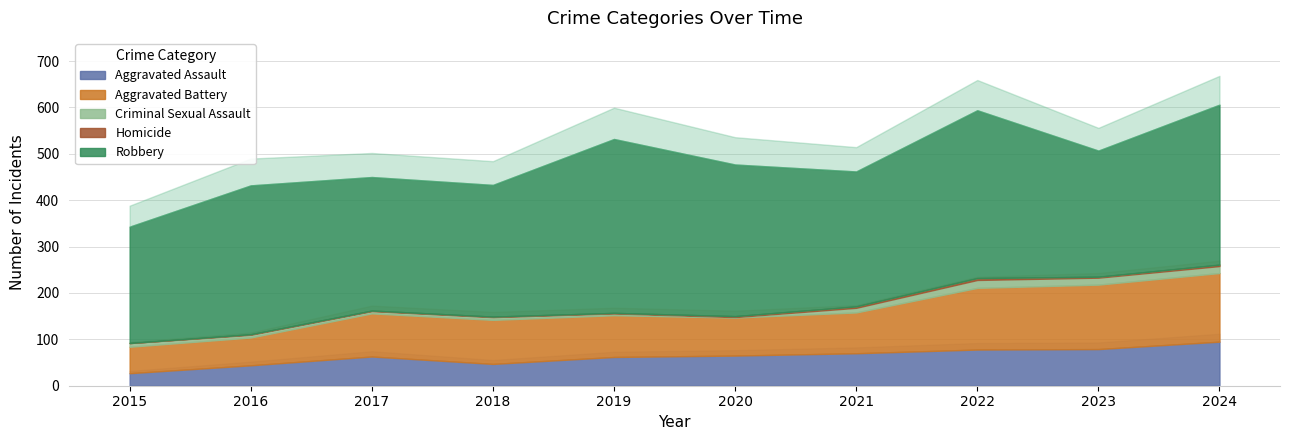

At which label does Aggravated Assault first exceed 65?

2021